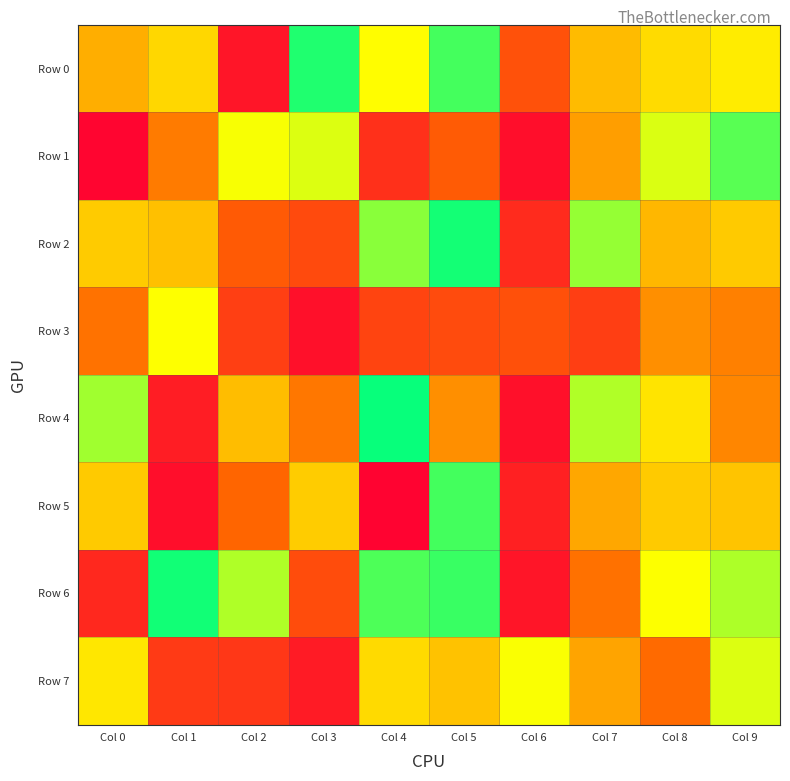

At how many categories does at least one series exceed 410281?

10